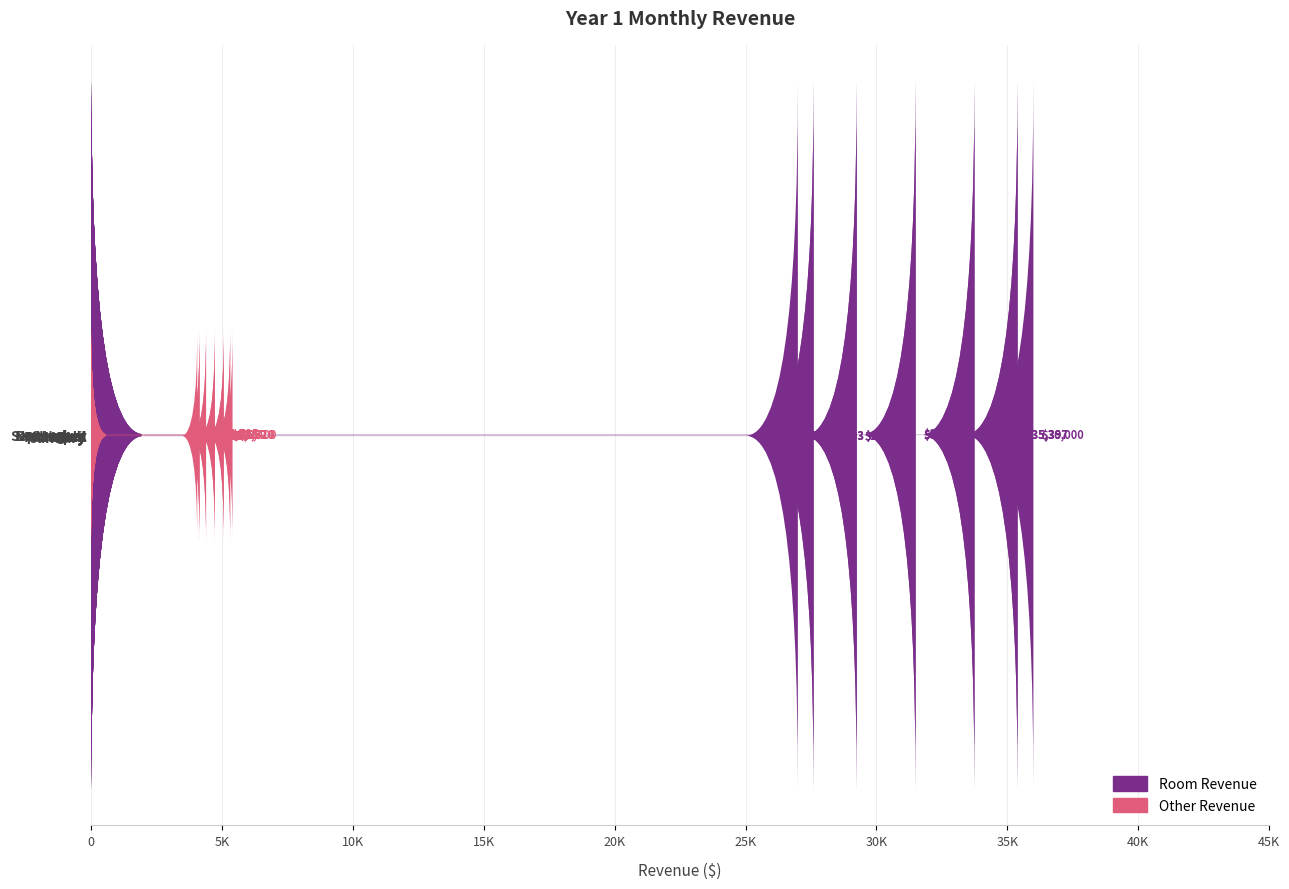

Which series has the widest spread of values?

Room Revenue